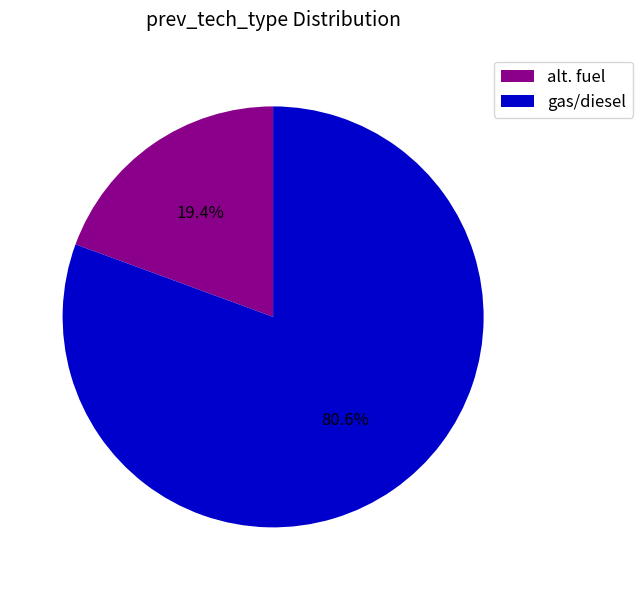

Count the number of slices in the pie.

2